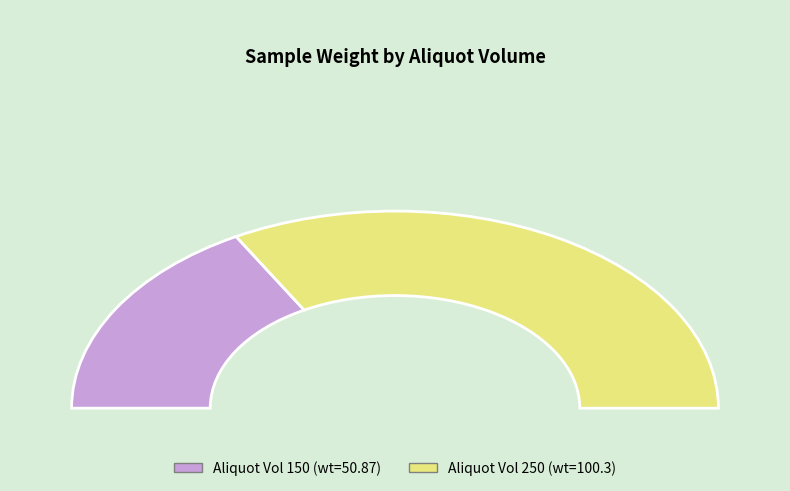

To the nearest percent, what percentage of the pie is 150?

34%